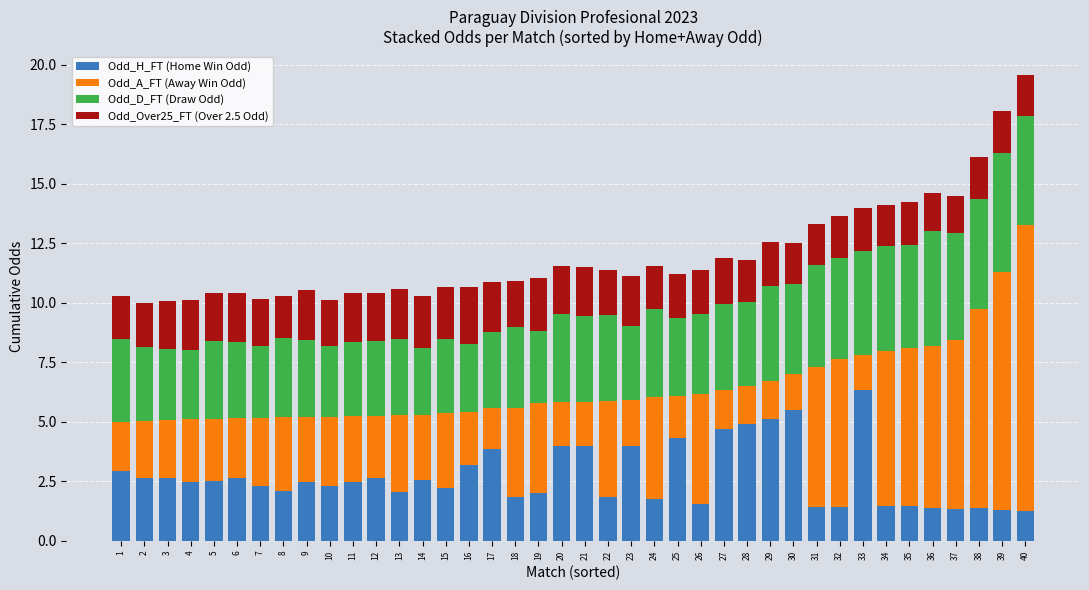

What is the difference between the second highest and second lowest values in the Odd_H_FT (Home Win Odd) series?

4.2